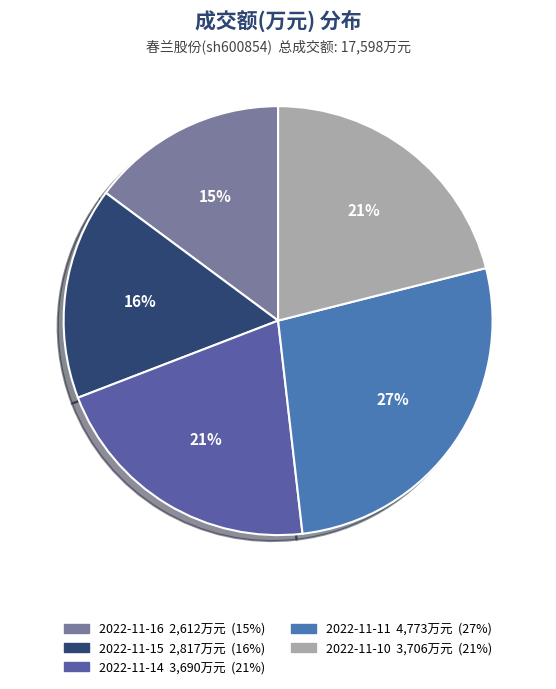

To the nearest percent, what is the combined percentage of 2022-11-11 and 2022-11-14?

48%